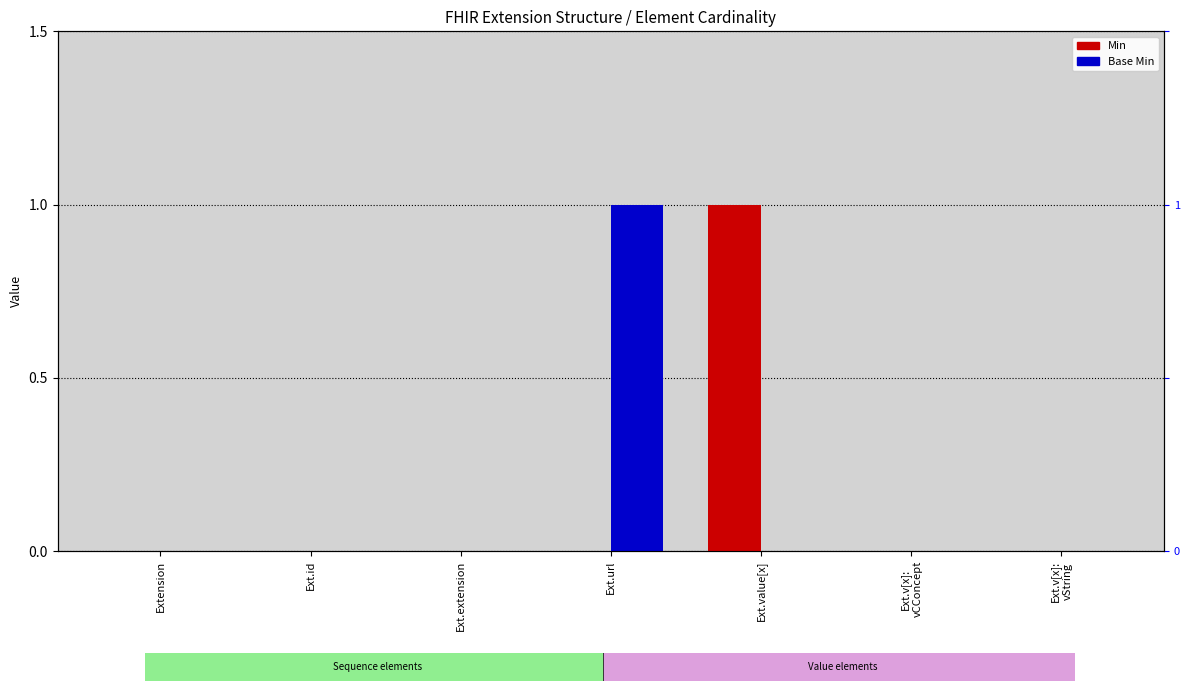

How many groups of bars are there?

7